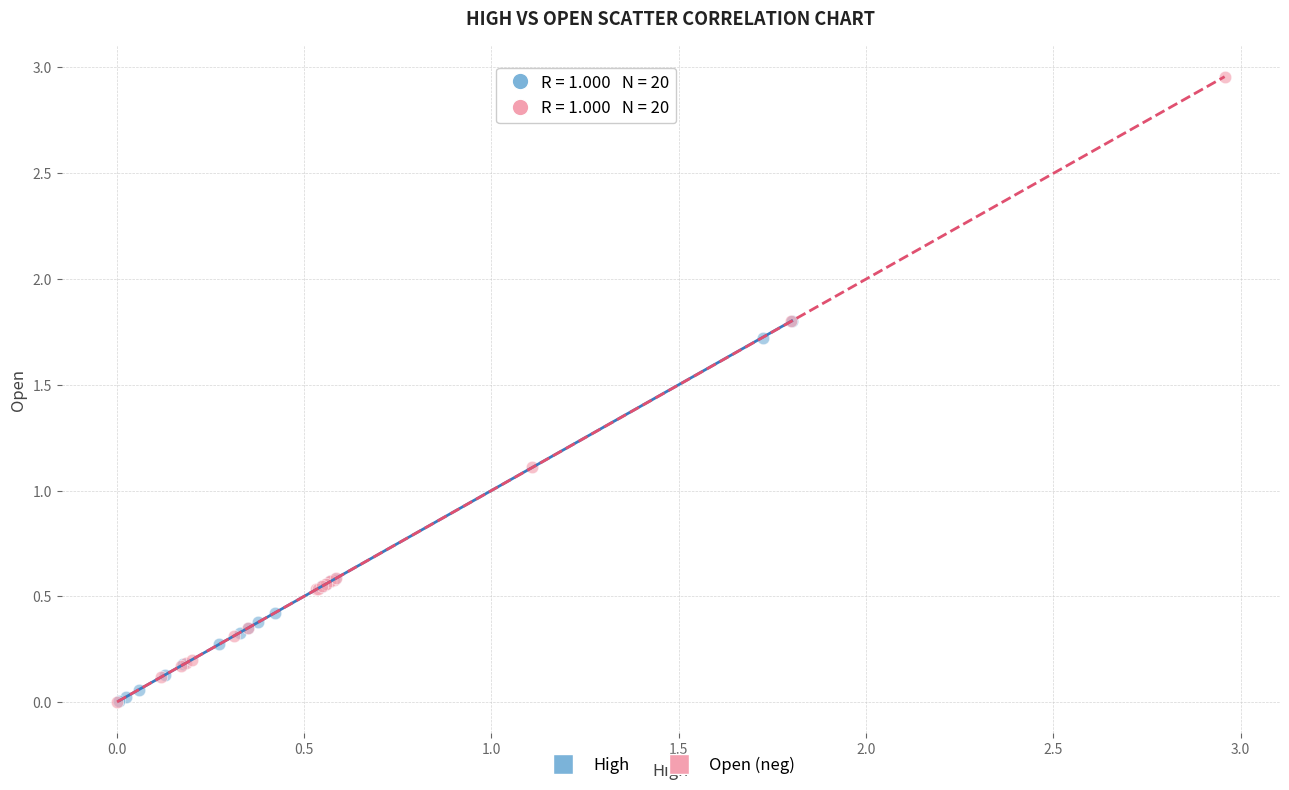

Which series has the widest spread of Y values?

Open (neg)